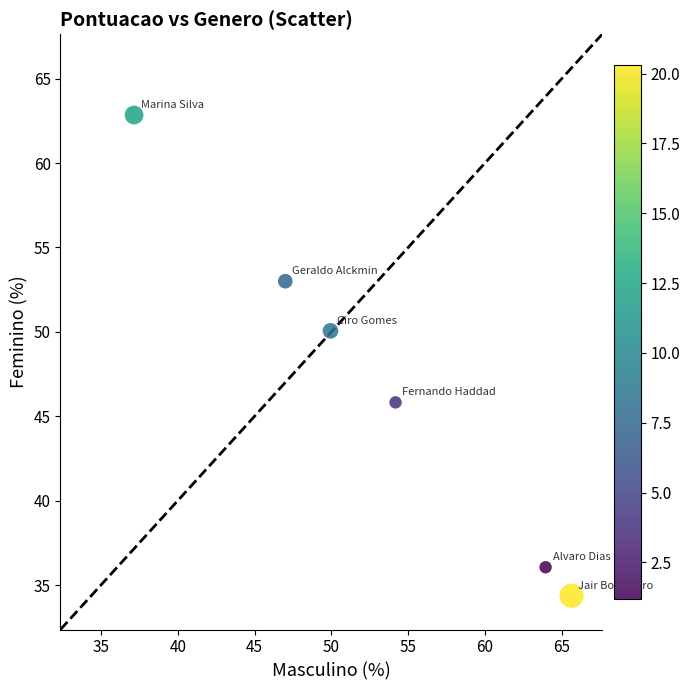

What is the range of Y values (max minus min)?

28.5